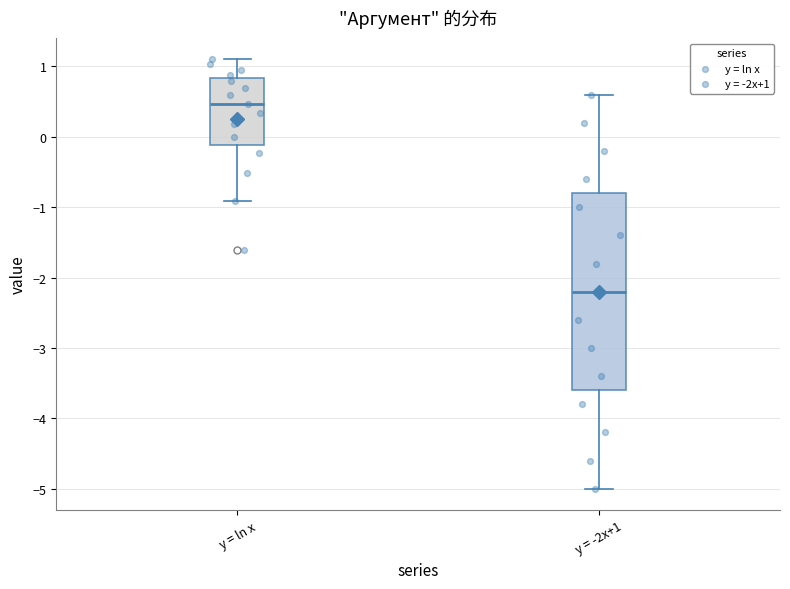

Reading left to right, read every box against the y-axis: the position of its median line, the range the box covers, and the ends of its whiskers. The values are not printed on the chart, so give them approximately, as read against the axis.

y = ln x: median 0.5, box -0.1 to 0.8, whiskers -0.9 to 1.1
y = -2x+1: median -2.2, box -3.6 to -0.8, whiskers -5.0 to 0.6